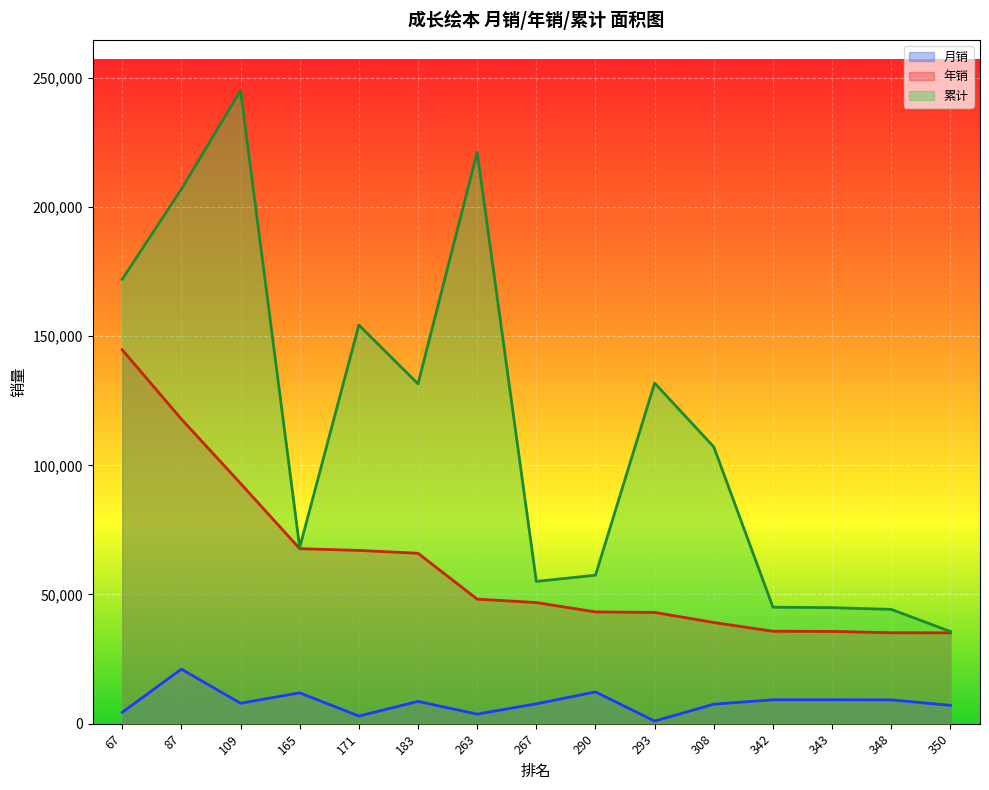

Rank the series at 343 from lowest to highest value.

月销, 年销, 累计